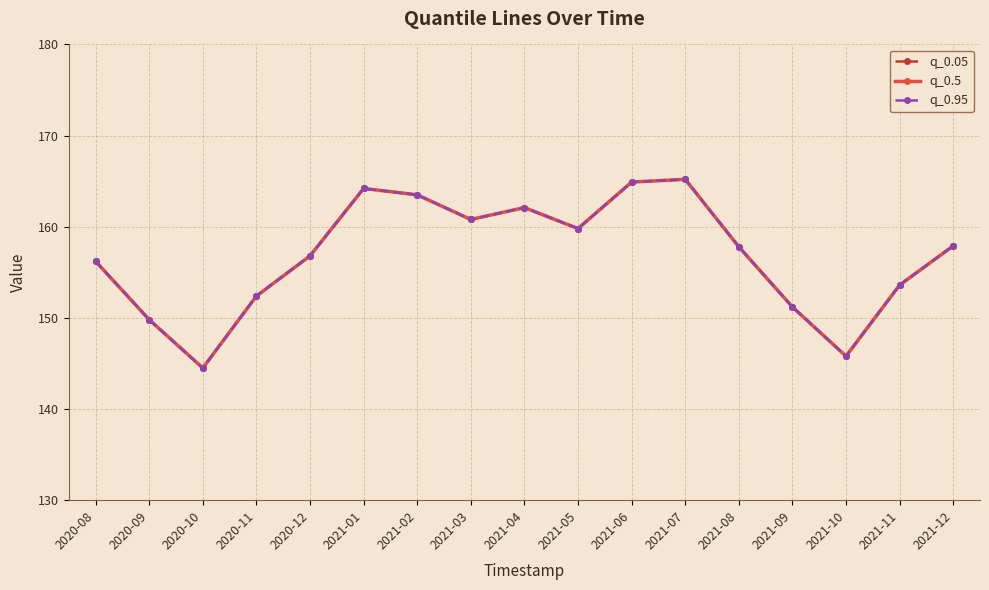

In q_0.95, how many points are higher than both neighbors (excluding endpoints)?

3